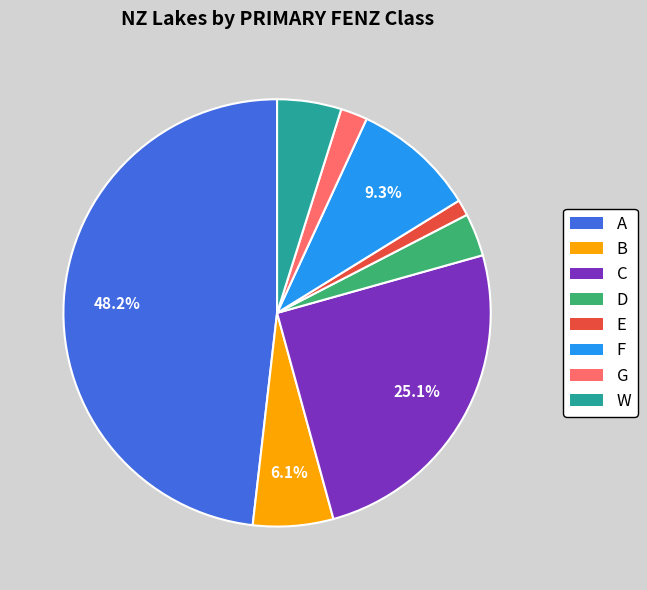

Which has a higher value, W or D?

W